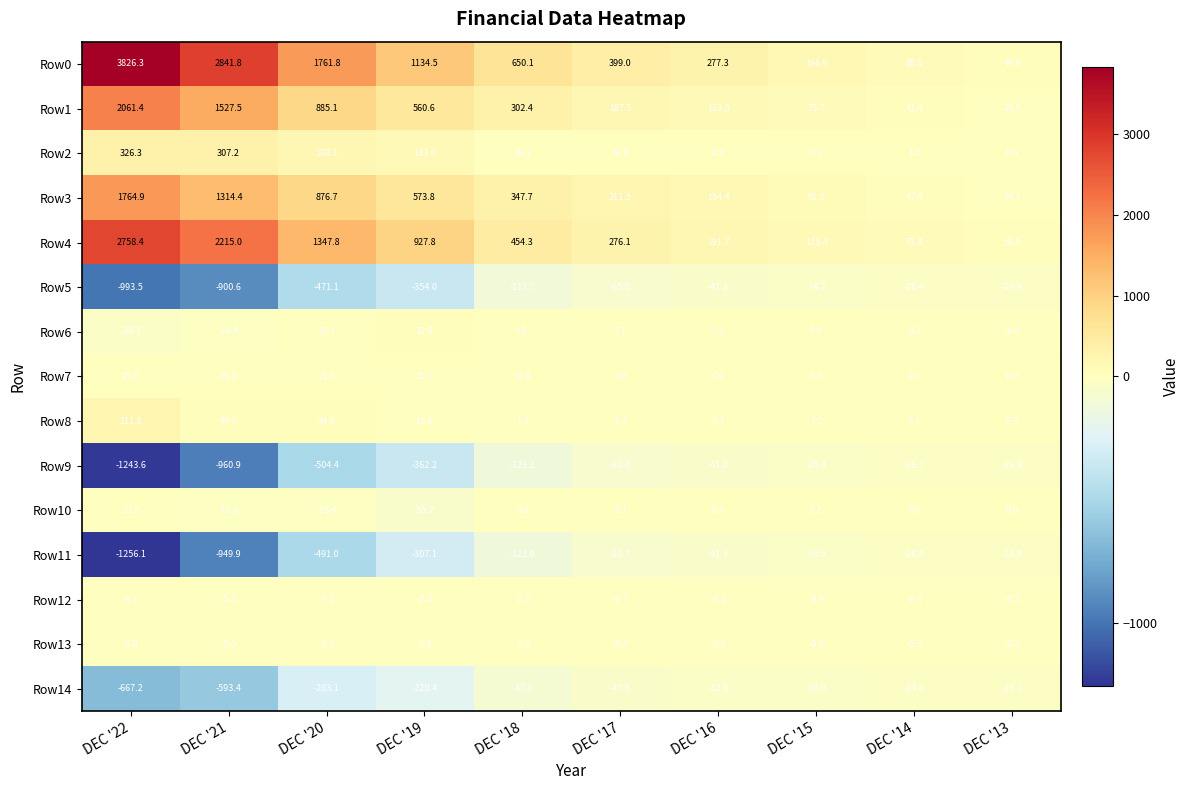

Which series has the widest spread of values?

Row0